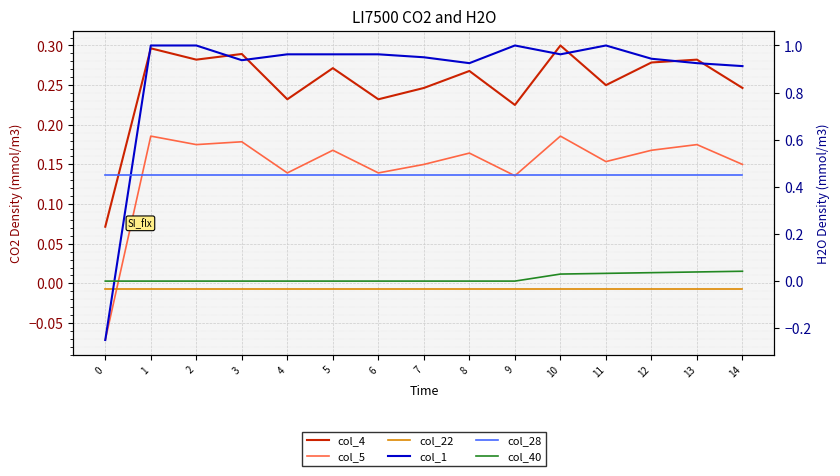

Reading left to right, extract all data points from this chart.

col_4: 0.1	0.3	0.3	0.3	0.2	0.3	0.2	0.2	0.3	0.2	0.3	0.2	0.3	0.3	0.2
col_5: -0.1	0.2	0.2	0.2	0.1	0.2	0.1	0.1	0.2	0.1	0.2	0.2	0.2	0.2	0.1
col_22: -0.0	-0.0	-0.0	-0.0	-0.0	-0.0	-0.0	-0.0	-0.0	-0.0	-0.0	-0.0	-0.0	-0.0	-0.0
col_1: -0.2	1.0	1.0	0.9	1.0	1.0	1.0	1.0	0.9	1.0	1.0	1.0	0.9	0.9	0.9
col_28: 0.4	0.4	0.4	0.4	0.4	0.4	0.4	0.4	0.4	0.4	0.4	0.4	0.4	0.4	0.4
col_40: 0.0	0.0	0.0	0.0	0.0	0.0	0.0	0.0	0.0	0.0	0.0	0.0	0.0	0.0	0.0